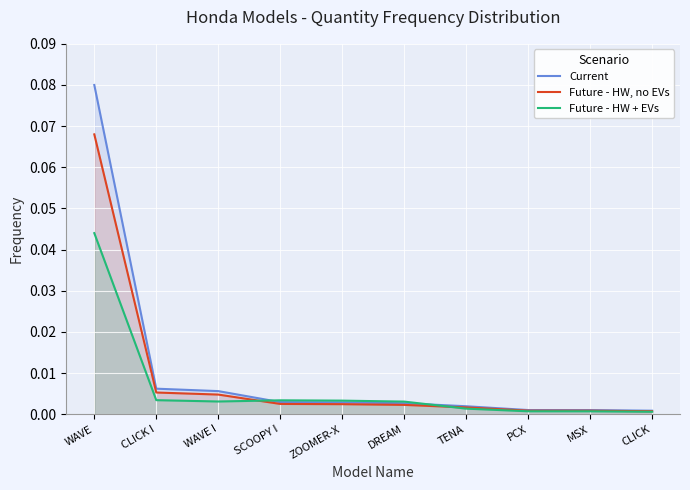

Reading left to right, list all the values displayed in this chart.

Current: 0.1	0.0	0.0	0.0	0.0	0.0	0.0	0.0	0.0	0.0
Future - HW, no EVs: 0.1	0.0	0.0	0.0	0.0	0.0	0.0	0.0	0.0	0.0
Future - HW + EVs: 0.0	0.0	0.0	0.0	0.0	0.0	0.0	0.0	0.0	0.0